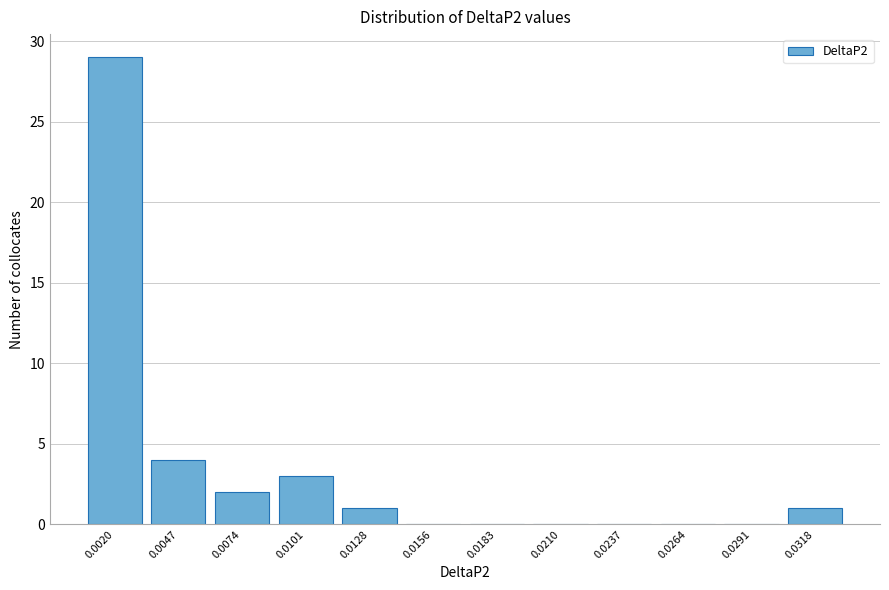

Reading left to right, transcribe all the data shown in this chart.

0.0020=29	0.0047=4	0.0074=2	0.0101=3	0.0128=1	0.0156=0	0.0183=0	0.0210=0	0.0237=0	0.0264=0	0.0291=0	0.0318=1